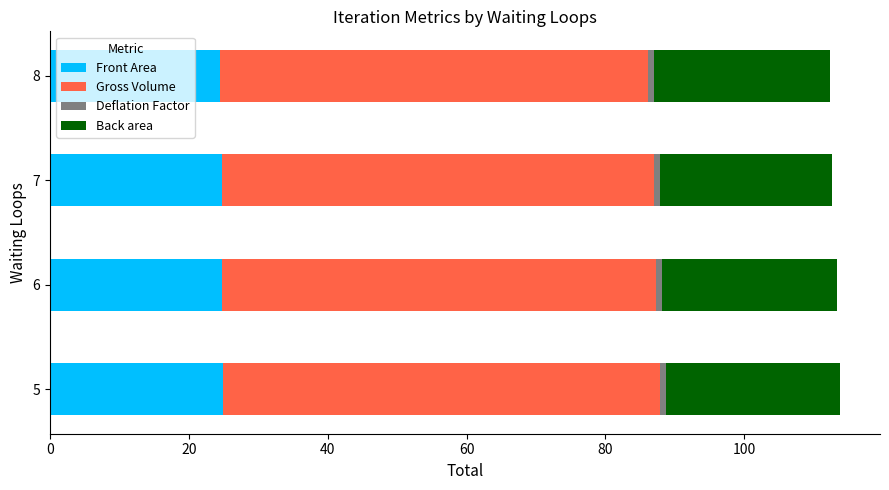

Is it true that Front Area equals 25.0 at 5?

True